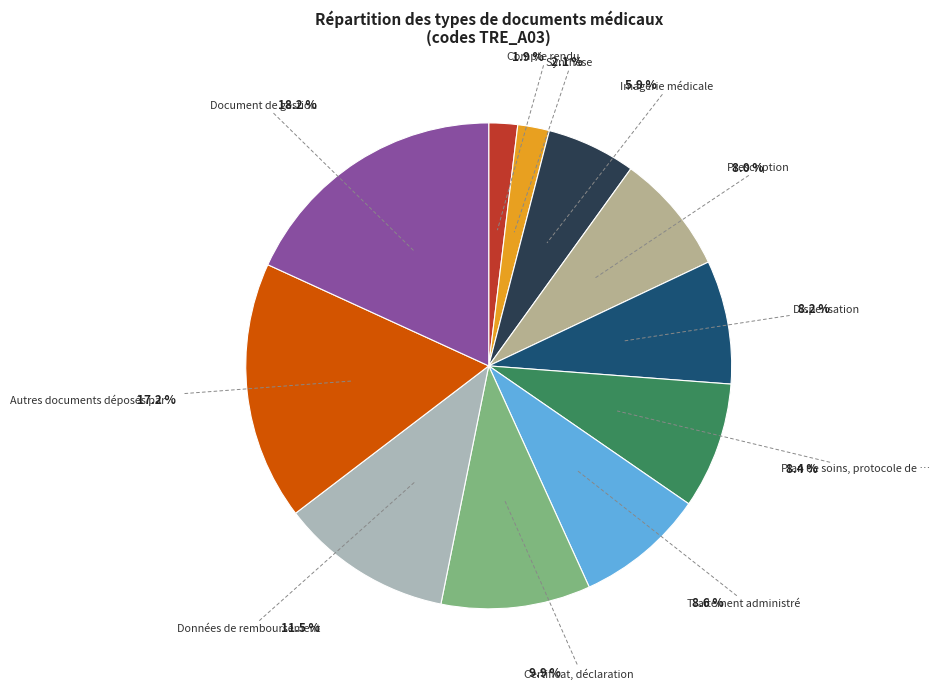

Does any single category account for the majority?

No